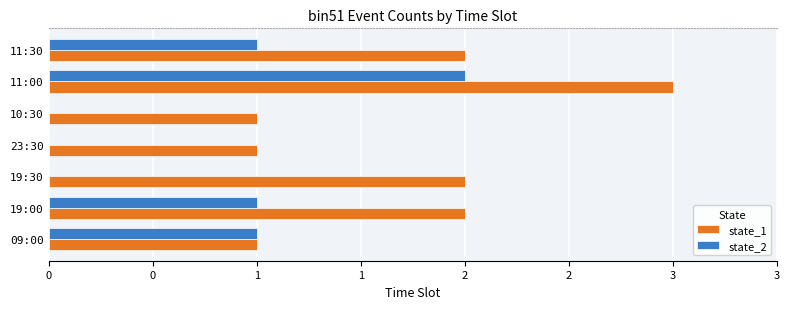

What is the value of the state_2 bar at the 1st from the left?

1